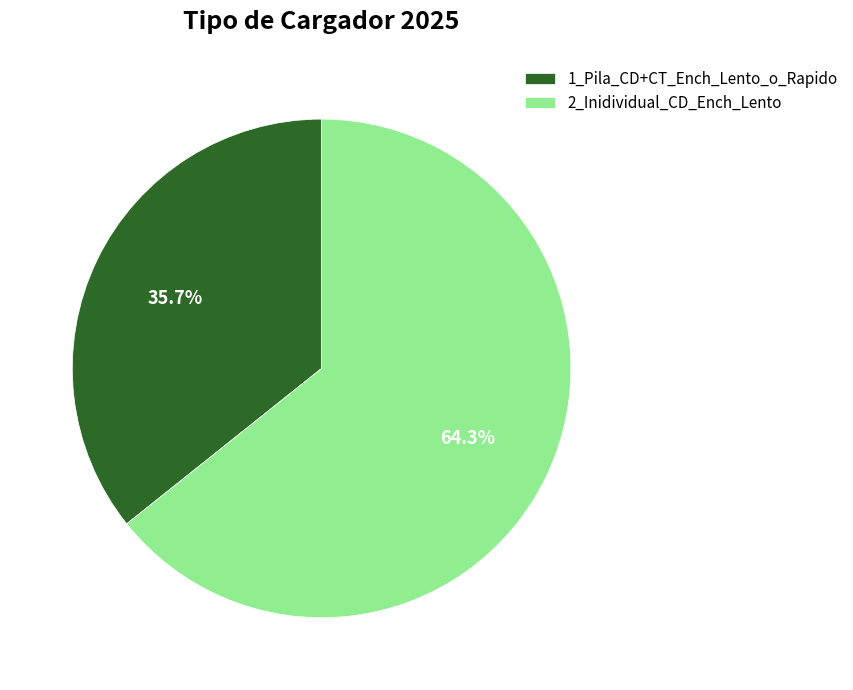

Rank the categories by value from highest to lowest.

2_Inidividual_CD_Ench_Lento, 1_Pila_CD+CT_Ench_Lento_o_Rapido